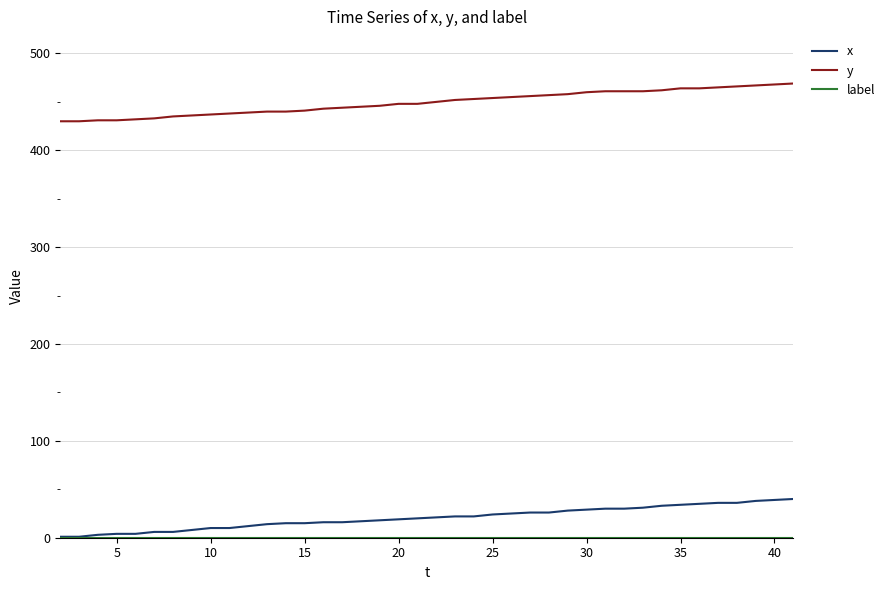

What is the greatest value displayed?

469